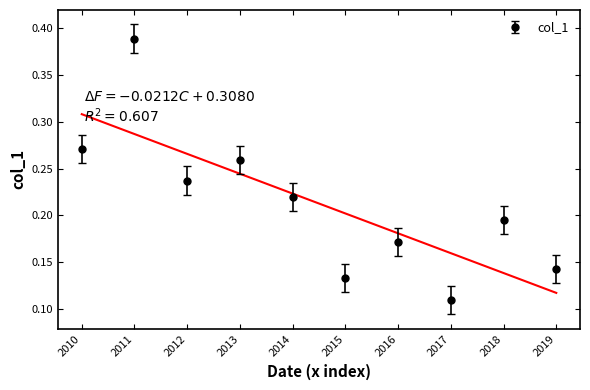

How many points are lower than both their immediate neighbors (excluding endpoints)?

3